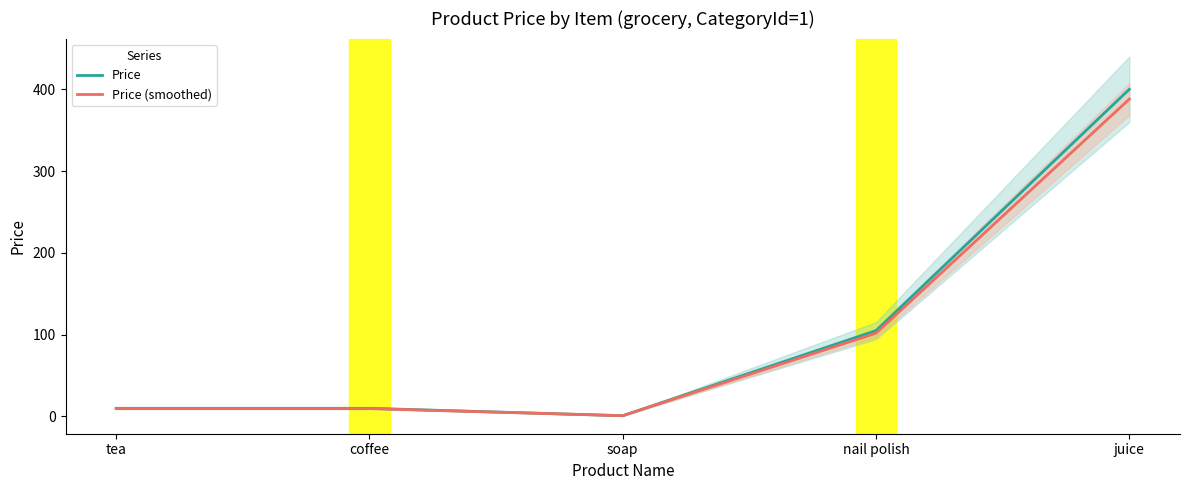

Rank the series at nail polish from lowest to highest value.

Price (smoothed), Price